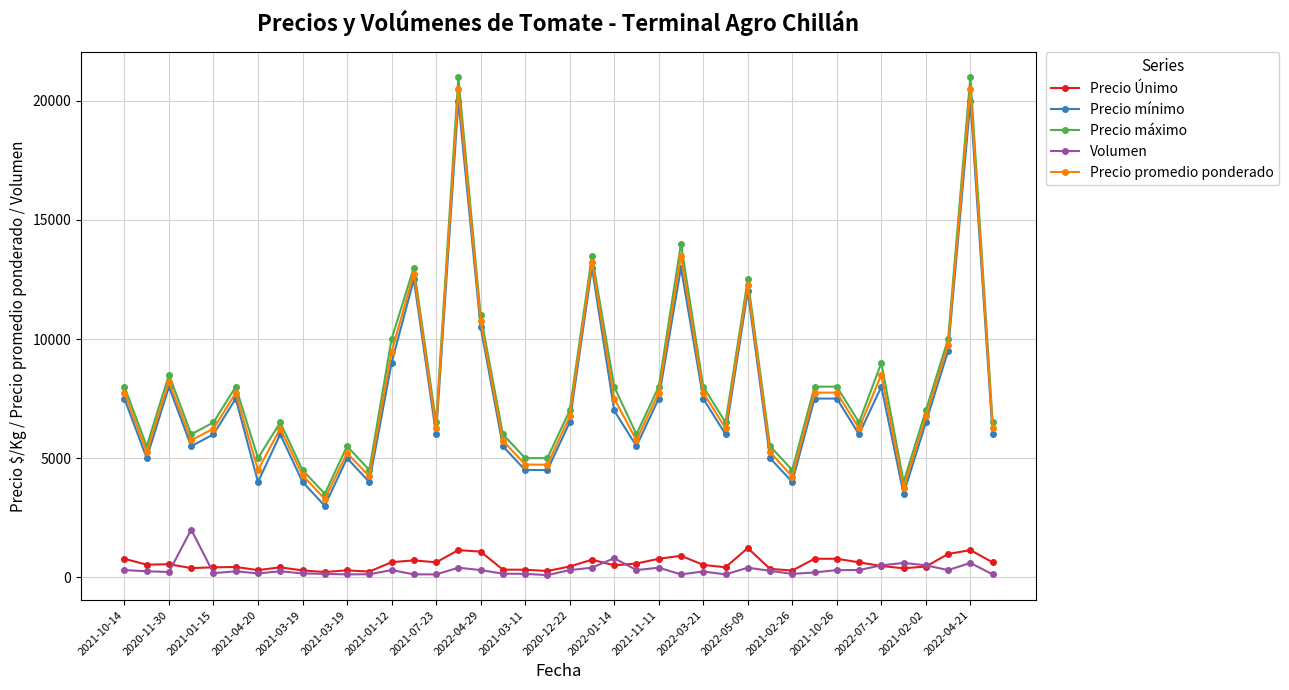

True or false: Precio Únimo and Precio promedio ponderado intersect in this chart.

False